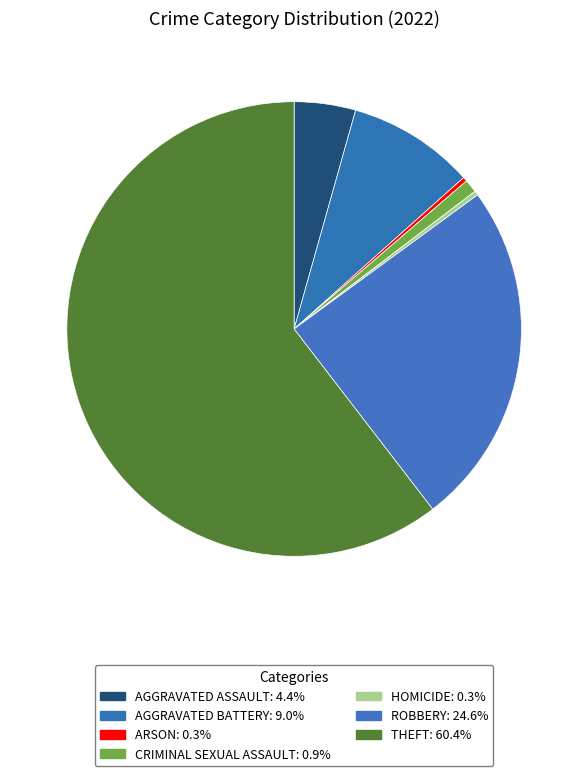

To the nearest percent, what is the average slice percentage?

14%